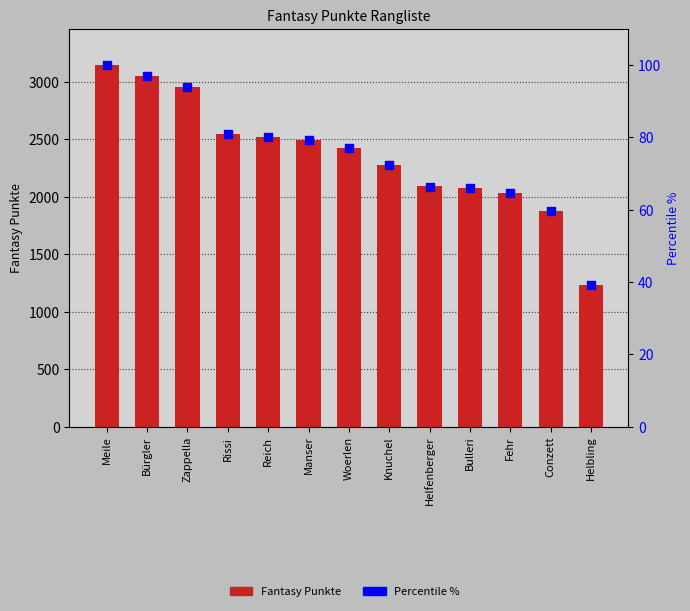

Which series reaches the minimum Y coordinate?

Percentile %